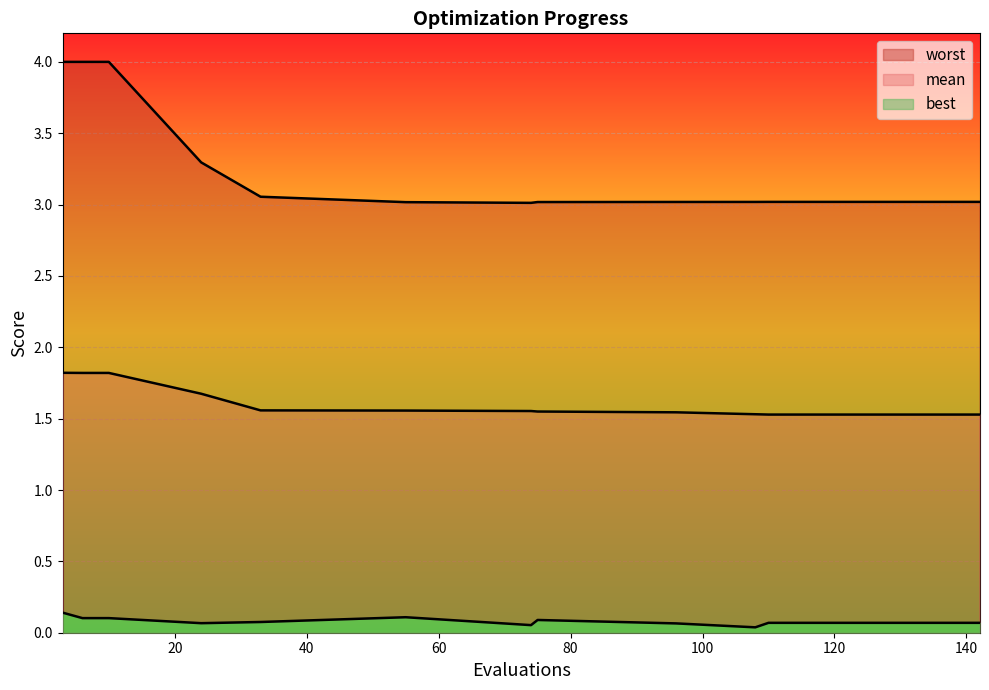

True or false: worst and best intersect in this chart.

False